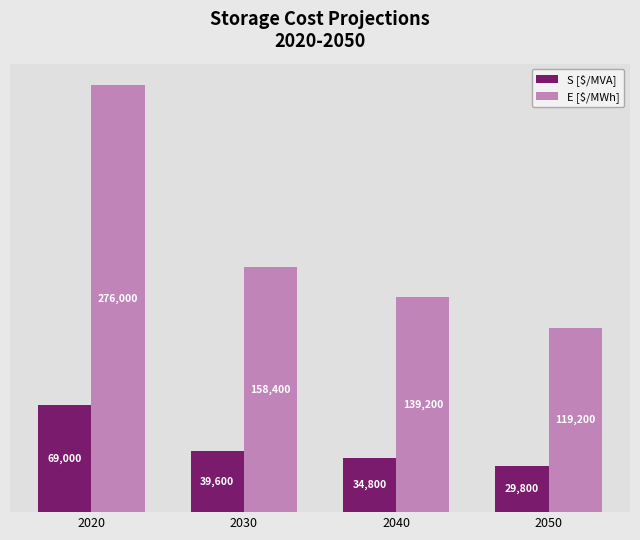

What is the sum of the E [$/MWh] values at 2030 and 2050?

277600